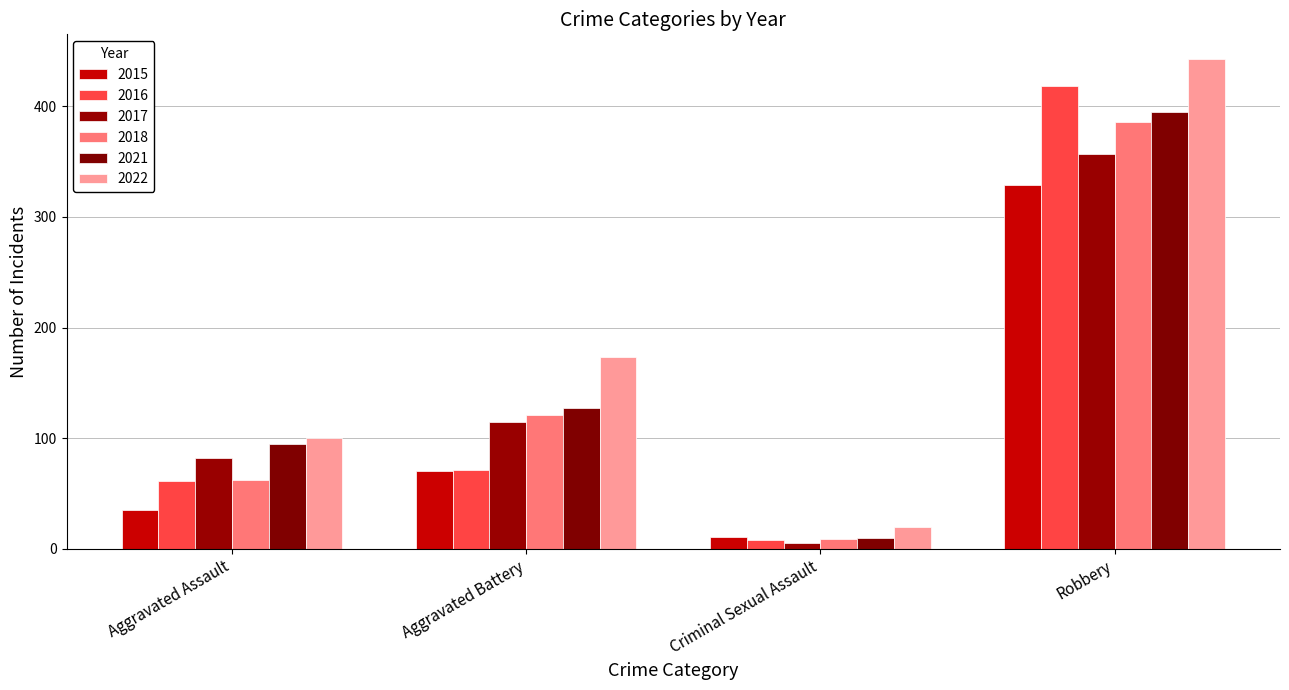

Rank the series by their maximum value, from lowest to highest.

2015, 2017, 2018, 2021, 2016, 2022